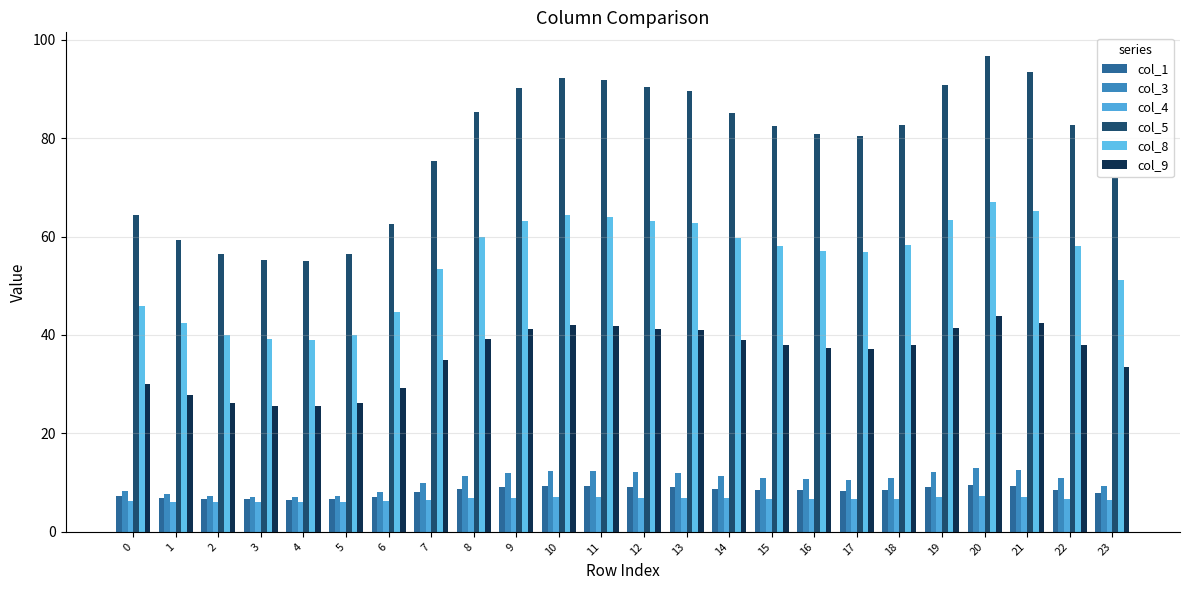

What is the difference between the second highest and second lowest values in the col_3 series?

5.4